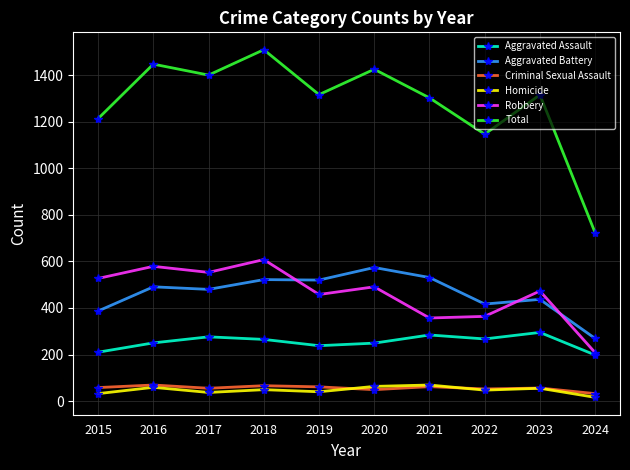

Count the number of categories in the chart.

10